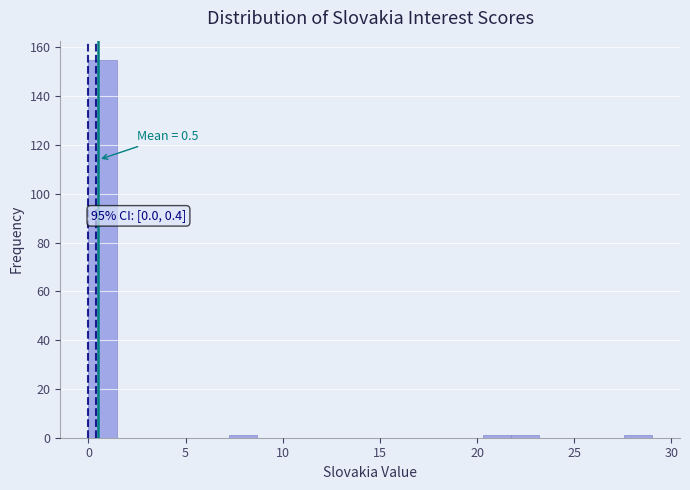

Read against the x-axis, roughly where is the centre of the tallest bar?

0.5